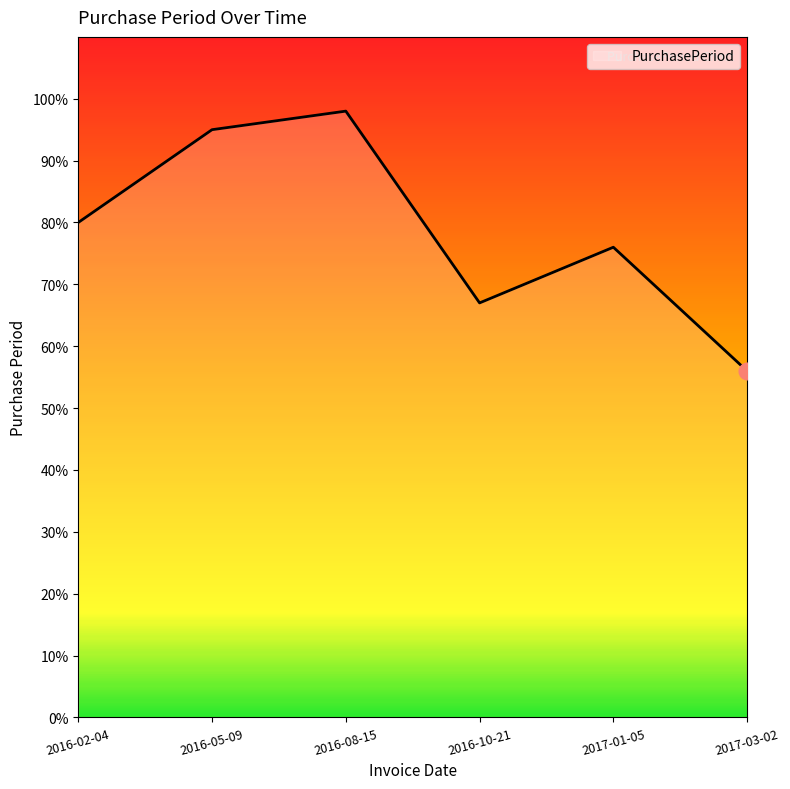

List the labels in order of value, largest first.

2016-08-15, 2016-05-09, 2016-02-04, 2017-01-05, 2016-10-21, 2017-03-02